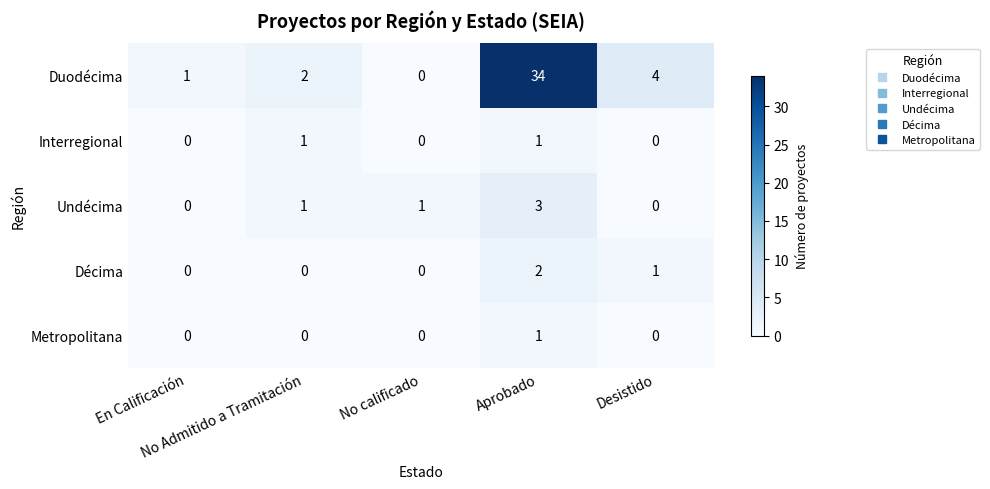

Count the number of categories in the chart.

5